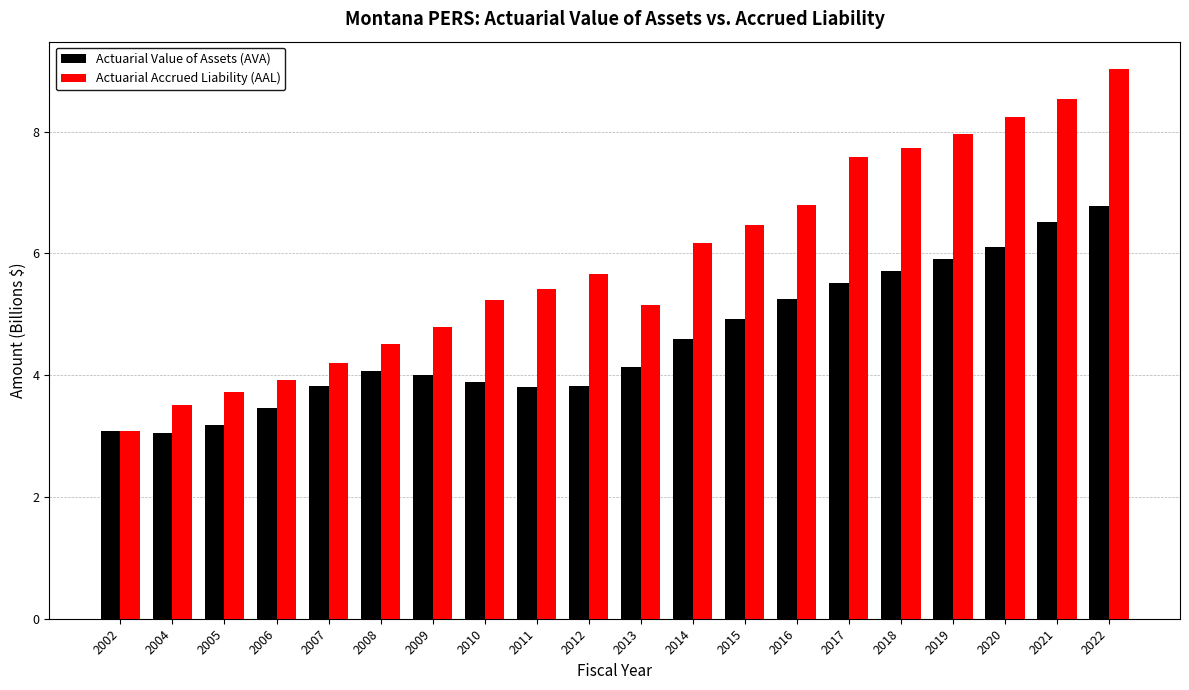

Which series has the largest range (max minus min)?

Actuarial Accrued Liability (AAL)